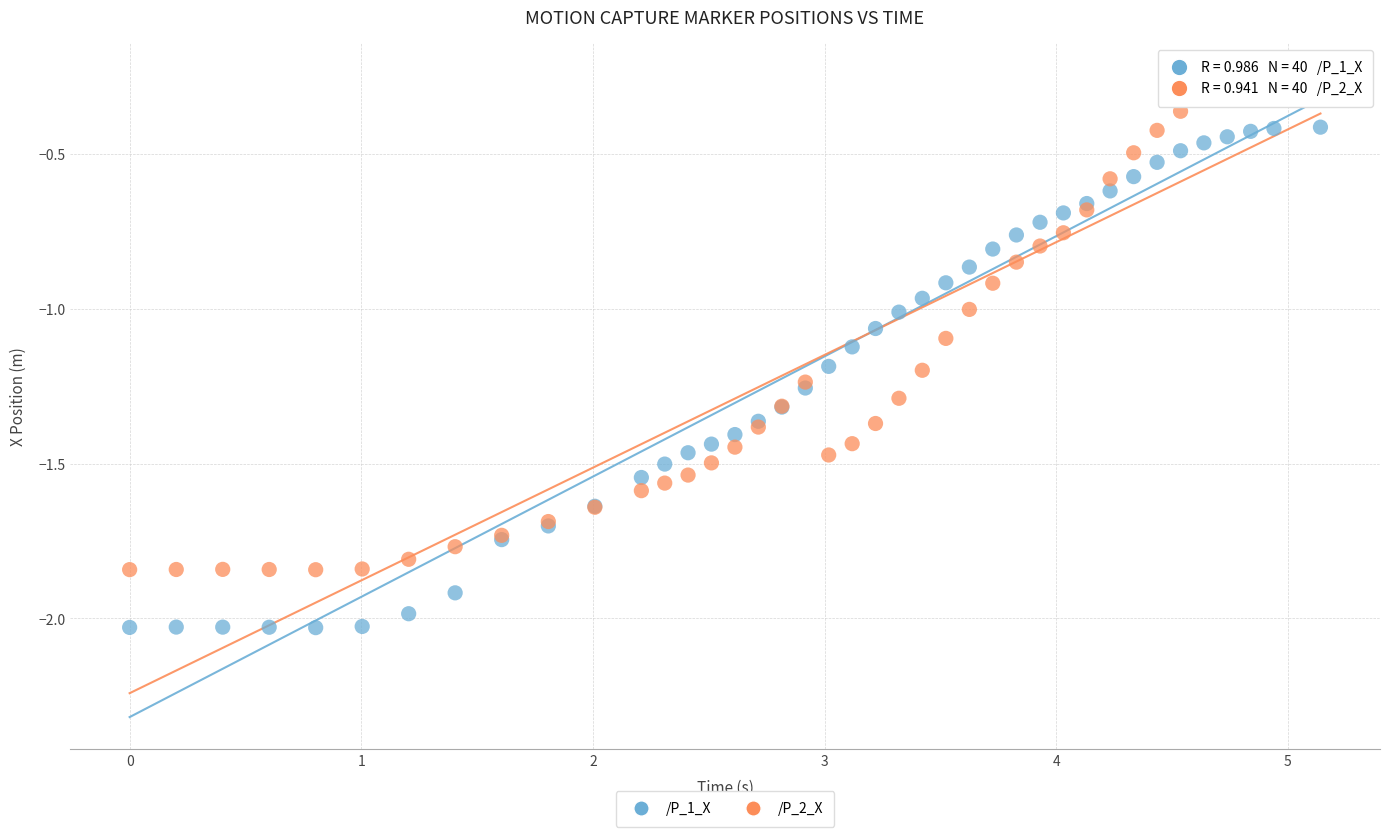

Which series reaches the maximum Y coordinate?

/P_2_X